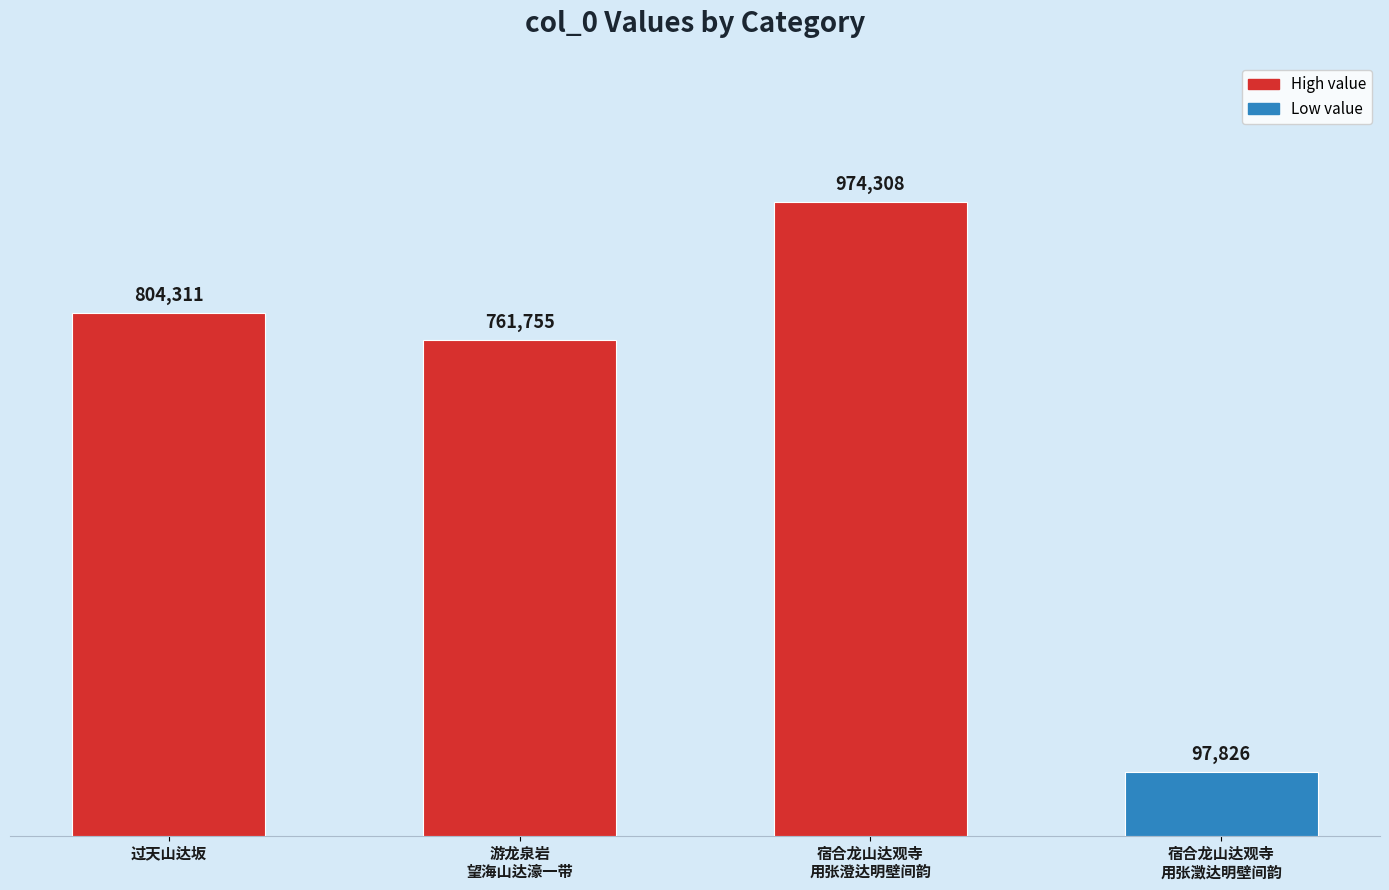

Reading left to right, transcribe all the data shown in this chart.

804311	761755	974308	97826